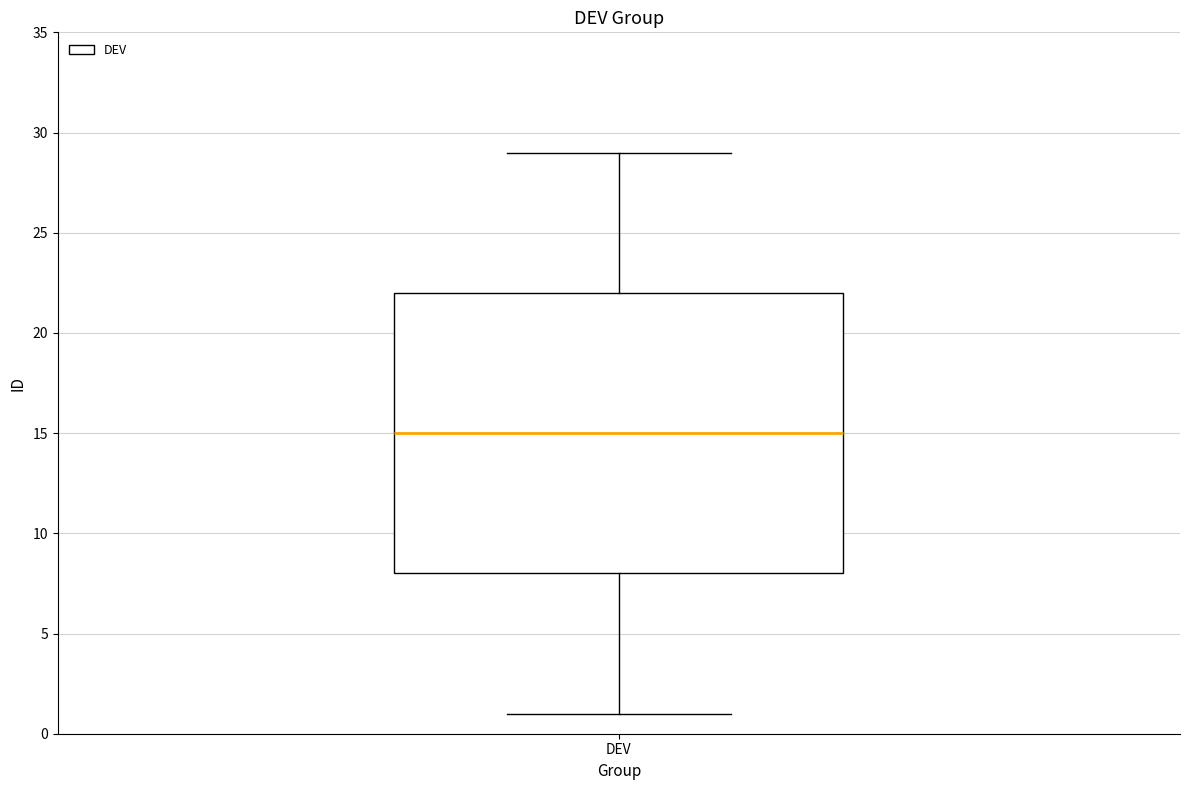

Transcribe this box plot: give where the median line is, the range the box spans, and where the two whiskers end, as read against the y-axis. The values are not printed on the chart, so give them approximately, as read against the axis.

median 15, box 8 to 22, whiskers 1 to 29